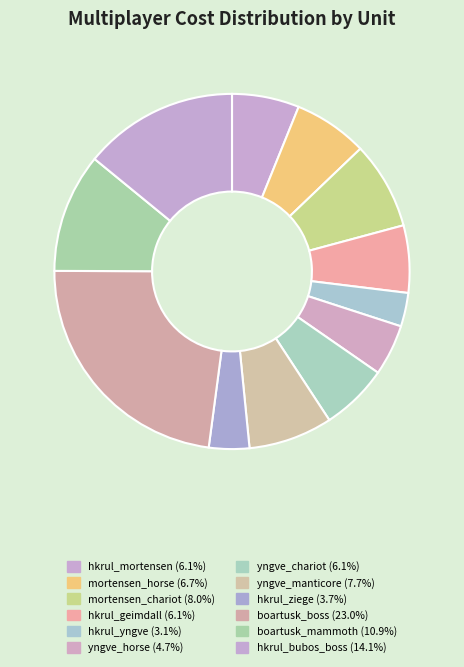

Count the number of slices in the pie.

12